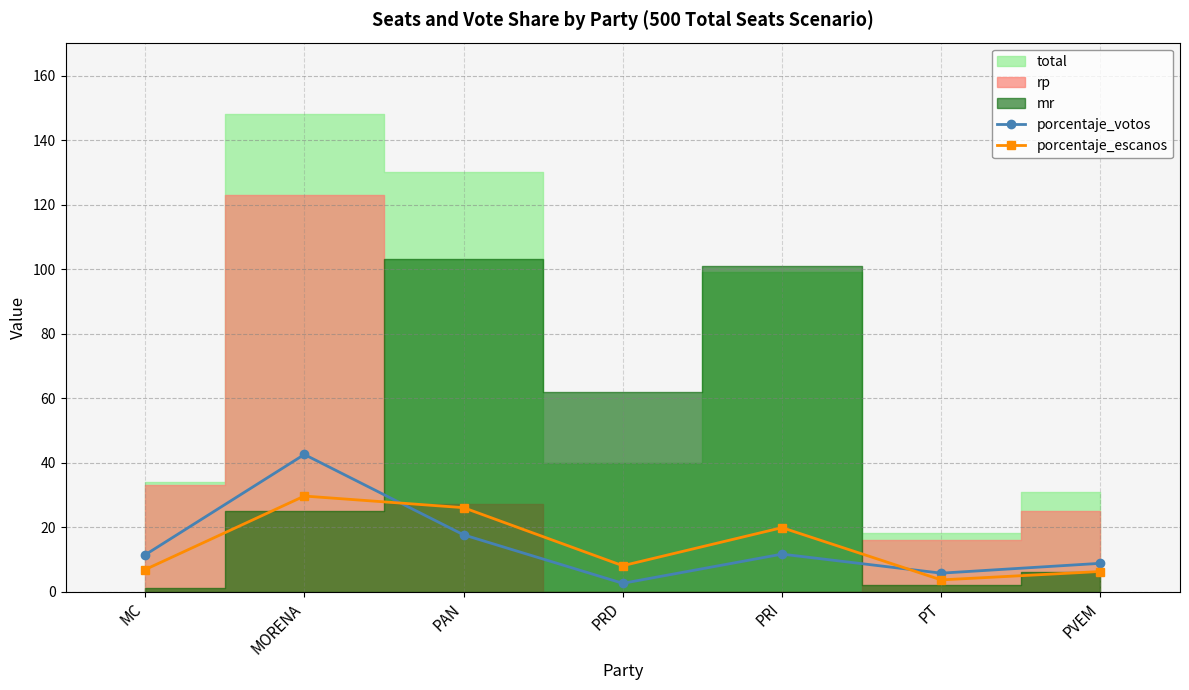

Which has a higher value, MC or PRD?

MC